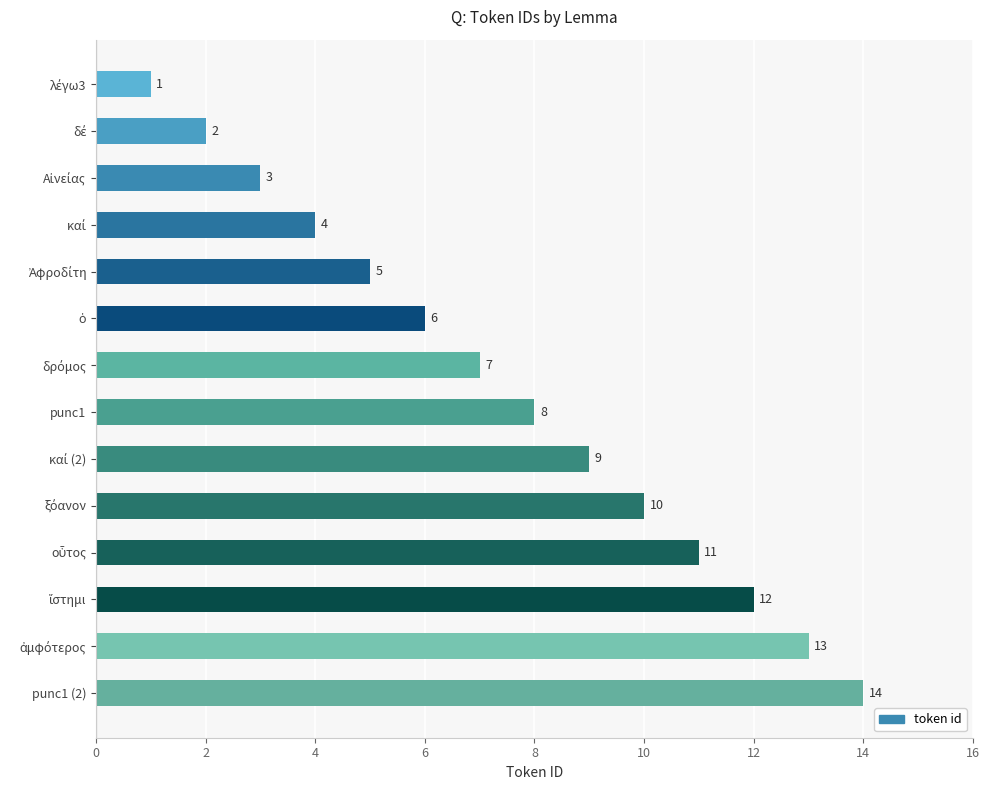

What is the greatest value displayed?

14